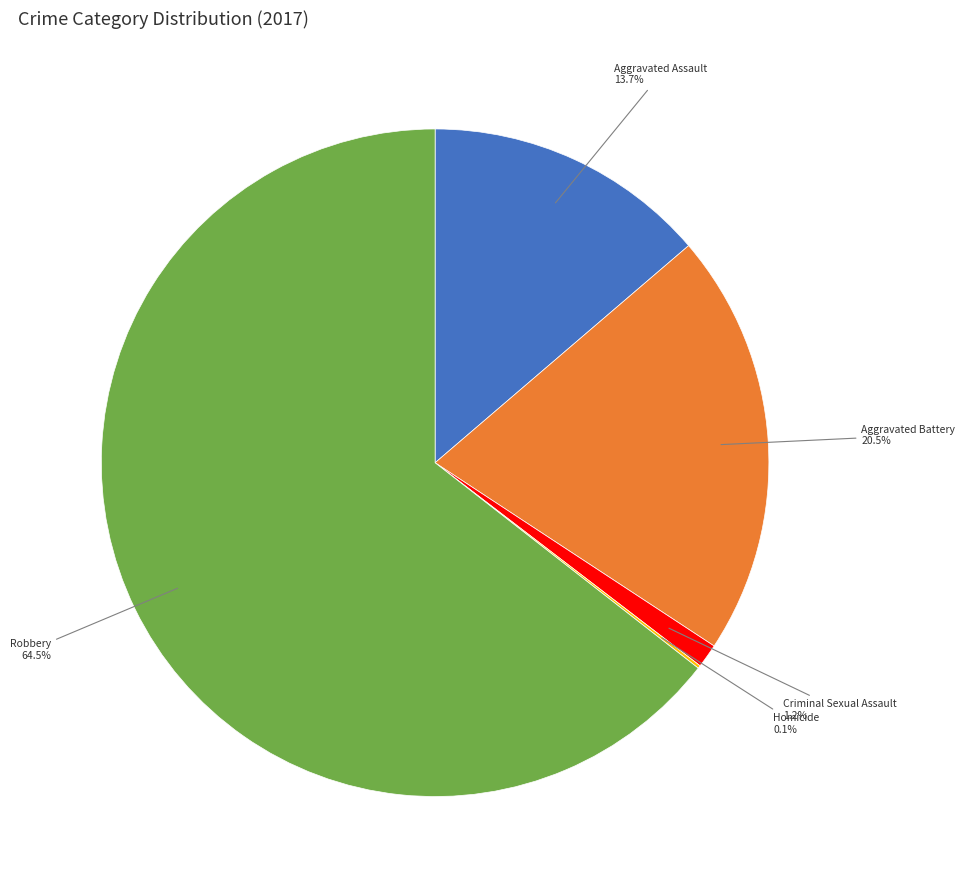

Does any single category account for the majority?

Yes